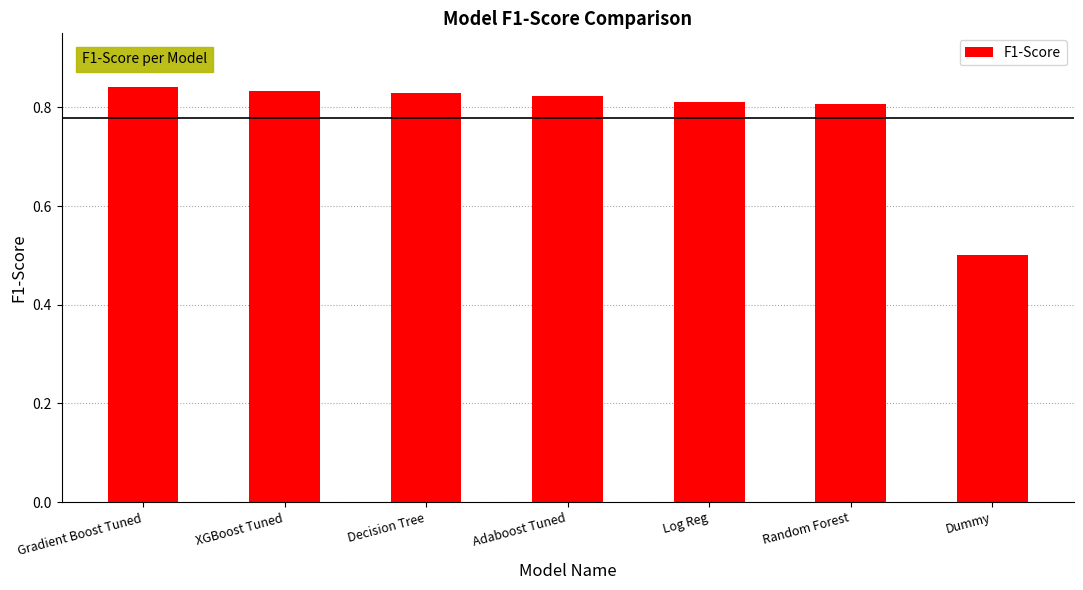

At which label is the value closest to 0?

Dummy